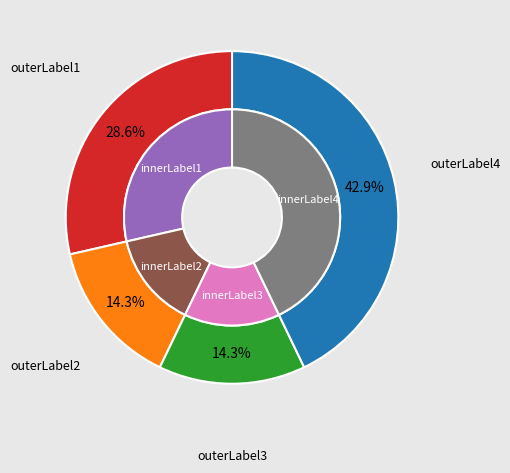

How many segments does this pie chart have?

4